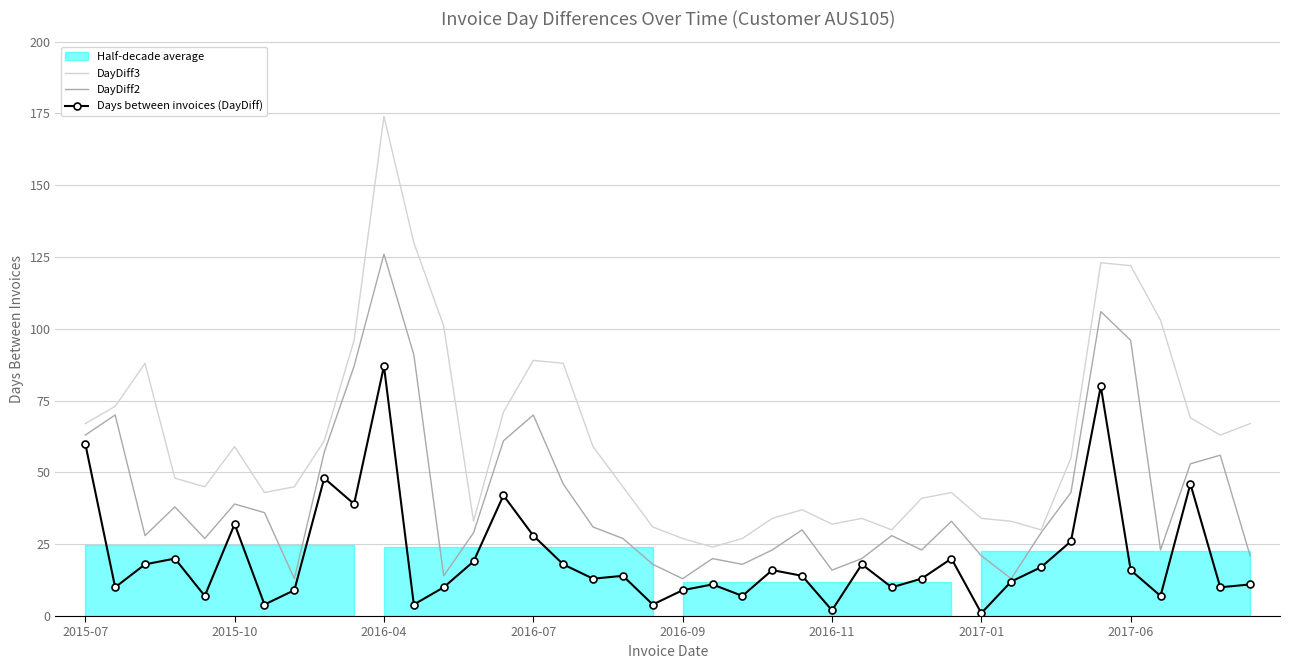

What is the maximum value for Days between invoices (DayDiff)?

87